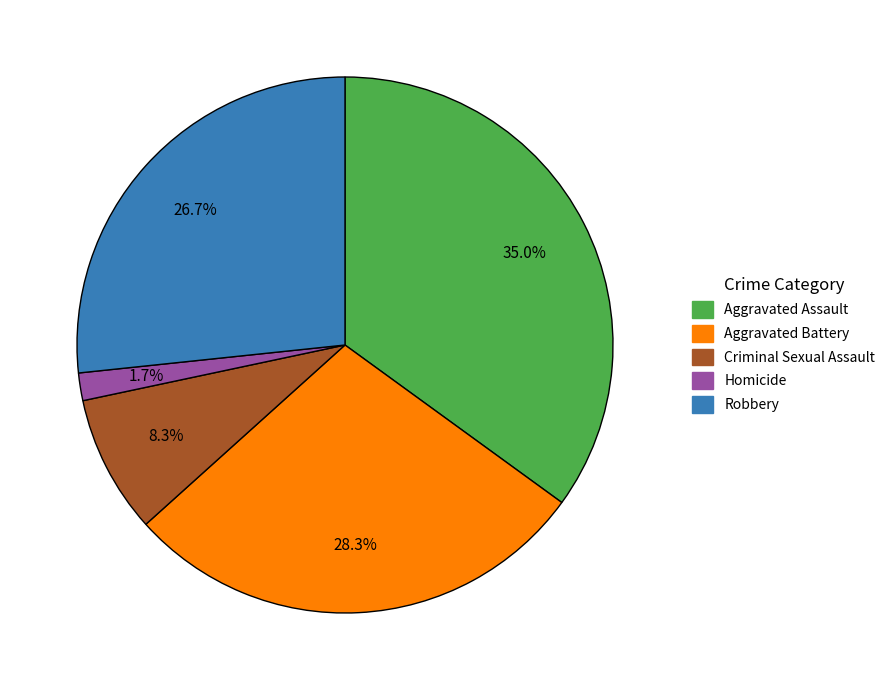

Approximately how many times larger is the value at Aggravated Assault compared to Robbery?

1.3